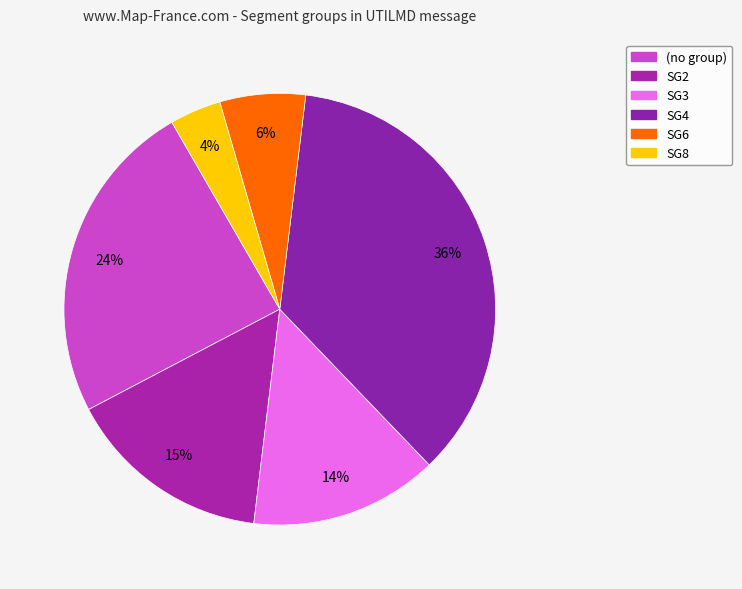

What is the largest slice in the pie chart?

SG4